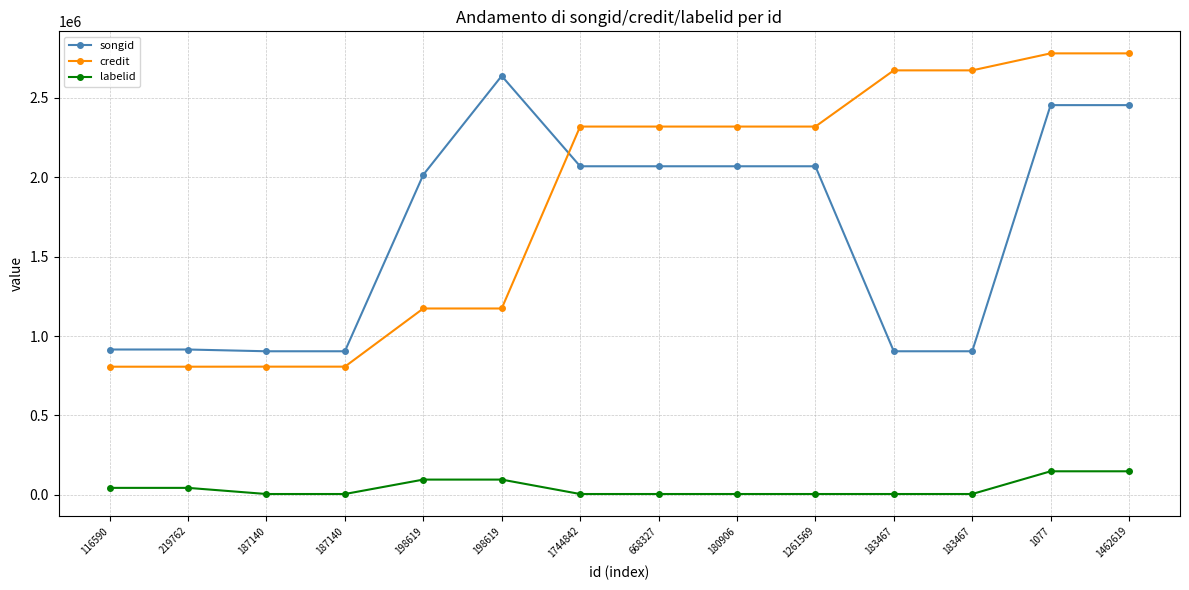

How many values in the labelid series exceed 5177?

6